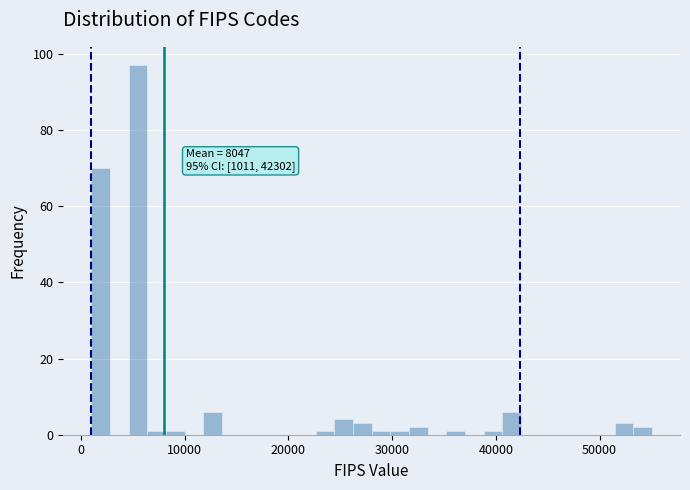

Read against the x-axis, roughly where is the centre of the tallest bar?

6000